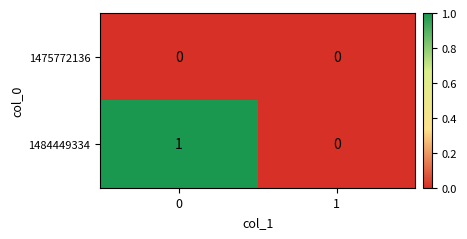

True or false: 1484449334 has a value of 0 at 1.

True